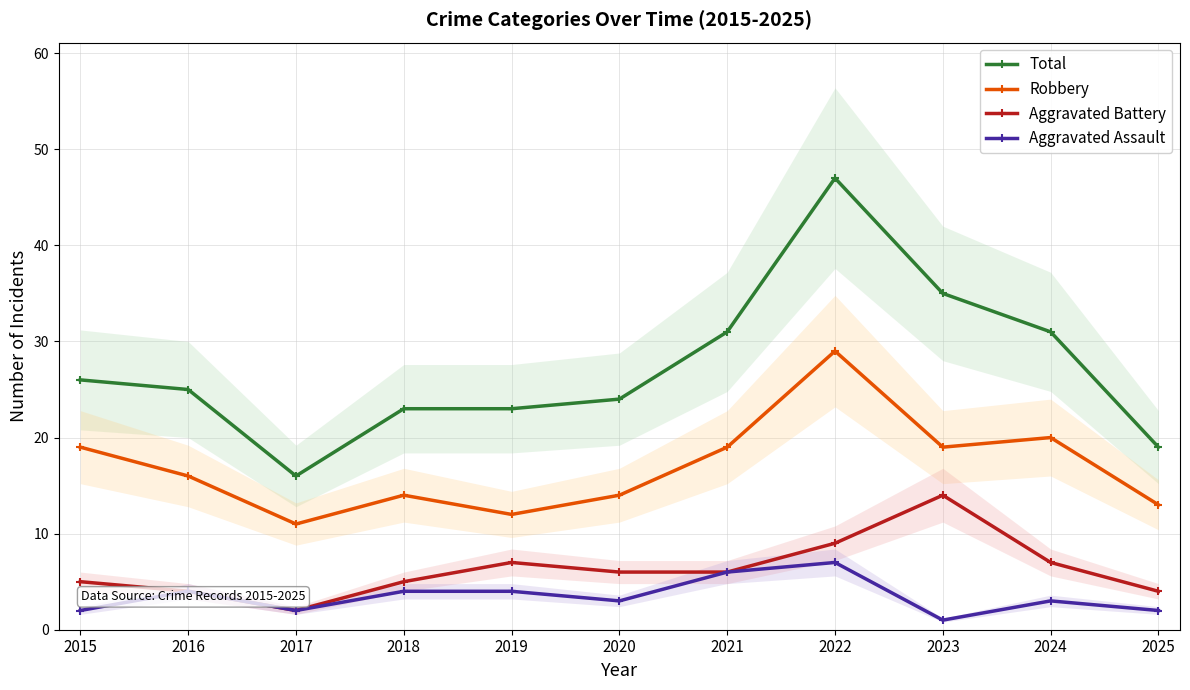

True or false: Aggravated Battery and Total intersect in this chart.

False